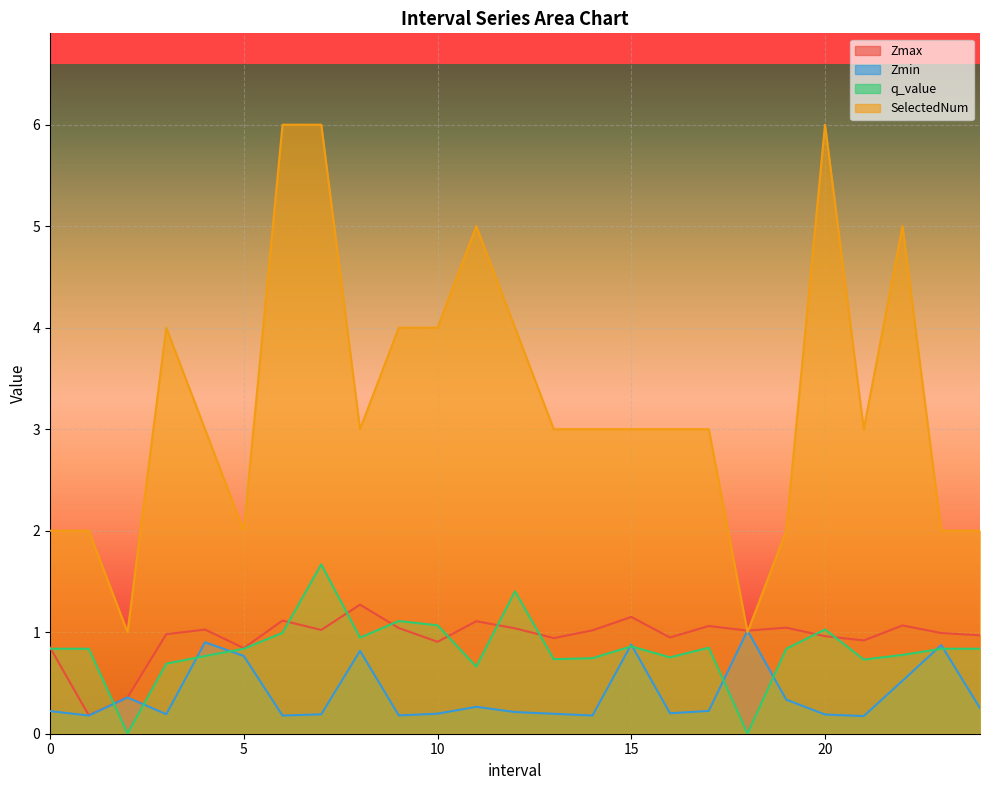

The value of q_value at 2.0 is 0.0. True or false?

True